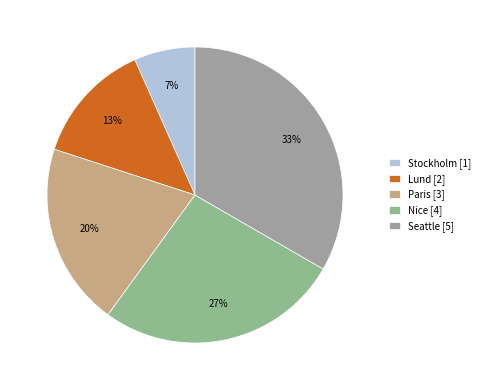

What is the largest slice in the pie chart?

Seattle